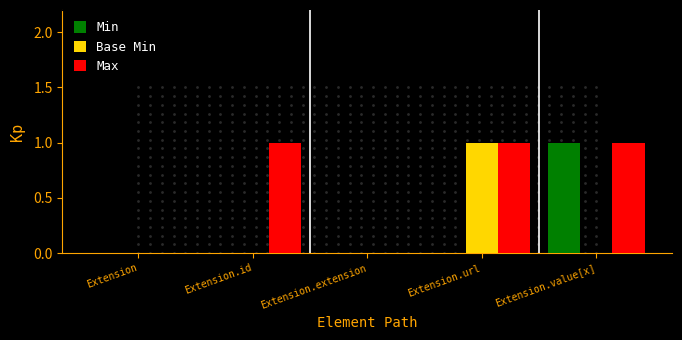

Count the Base Min values in the range 0 to 1.

5